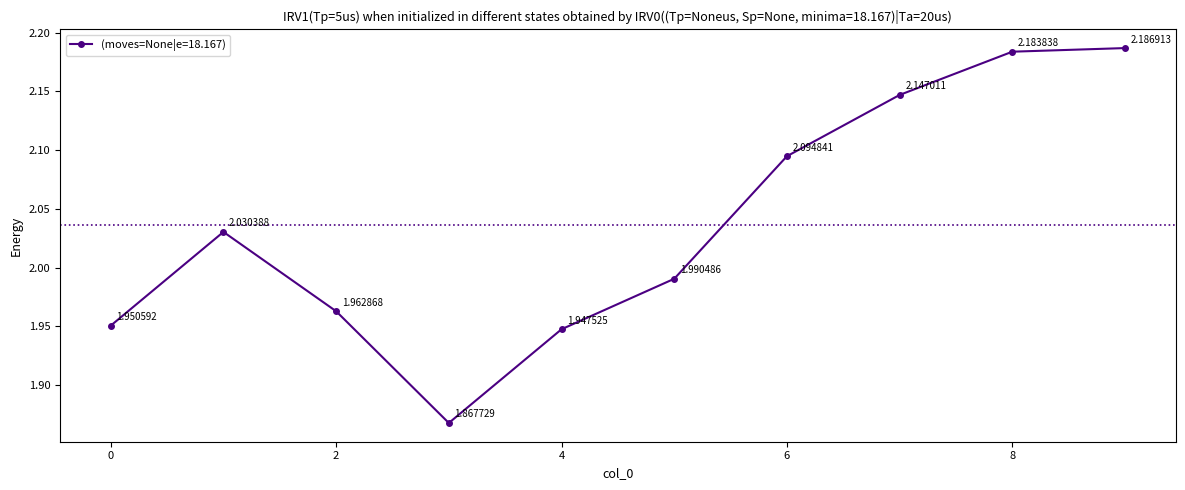

What is the difference between the maximum and minimum values?

0.3